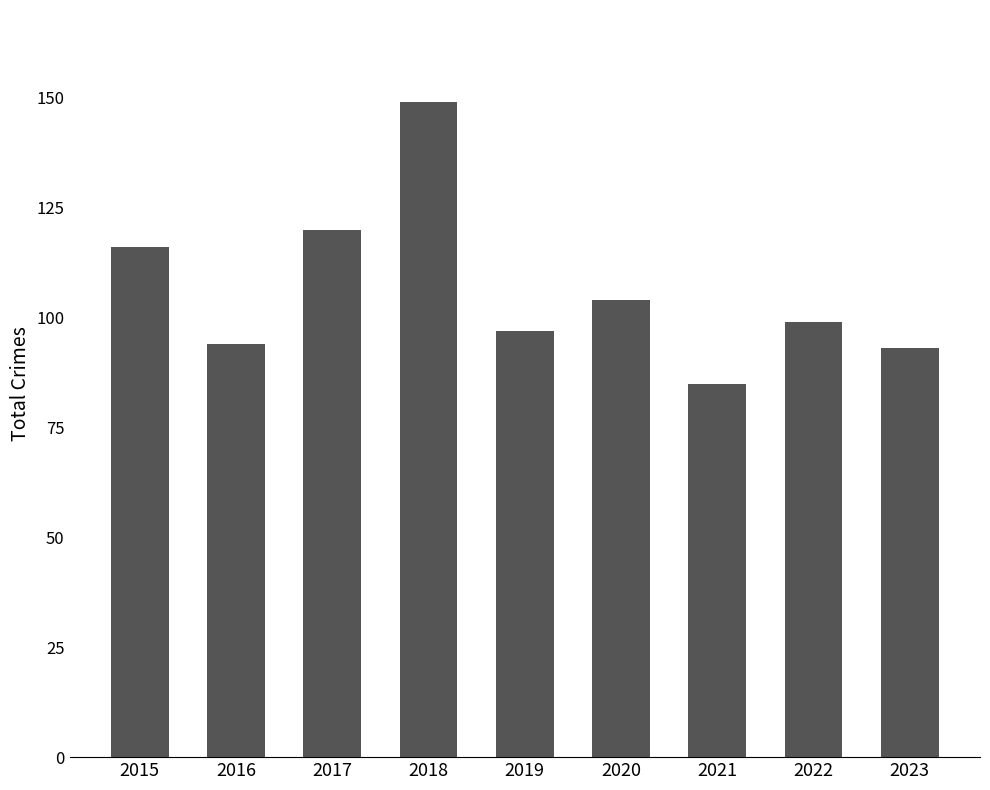

Approximately how many times larger is the value at 2023 compared to 2017?

0.8